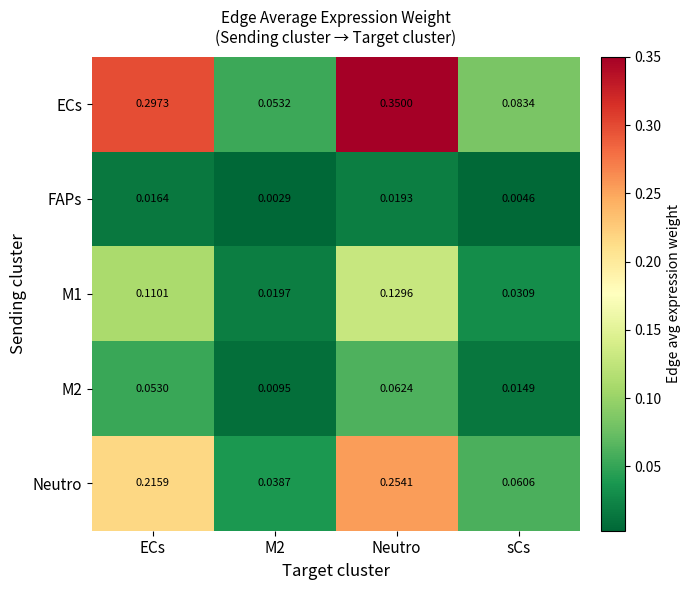

Which series has the largest range (max minus min)?

ECs